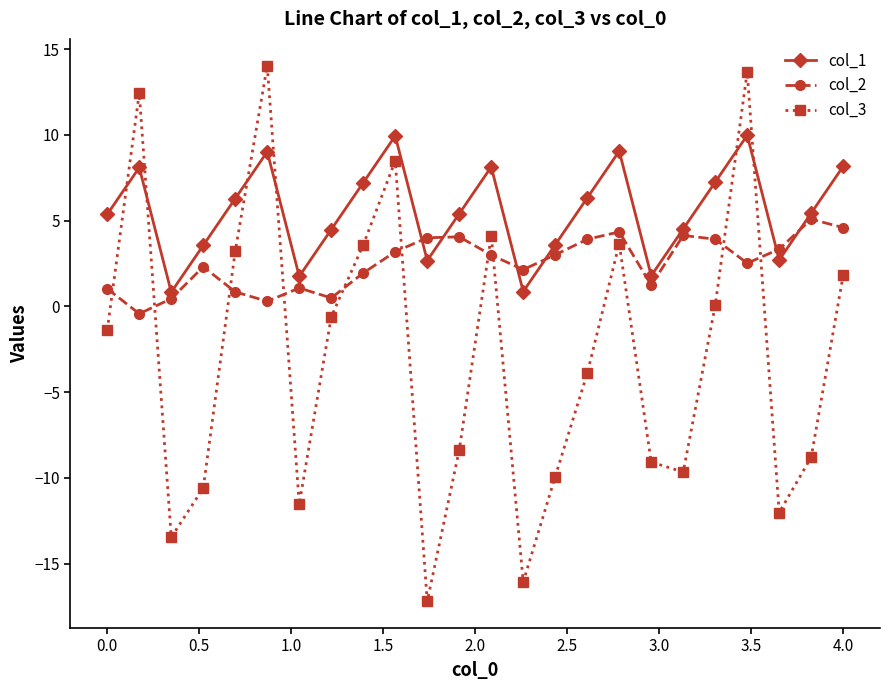

True or false: col_3 has more than 1 interior local peaks.

True